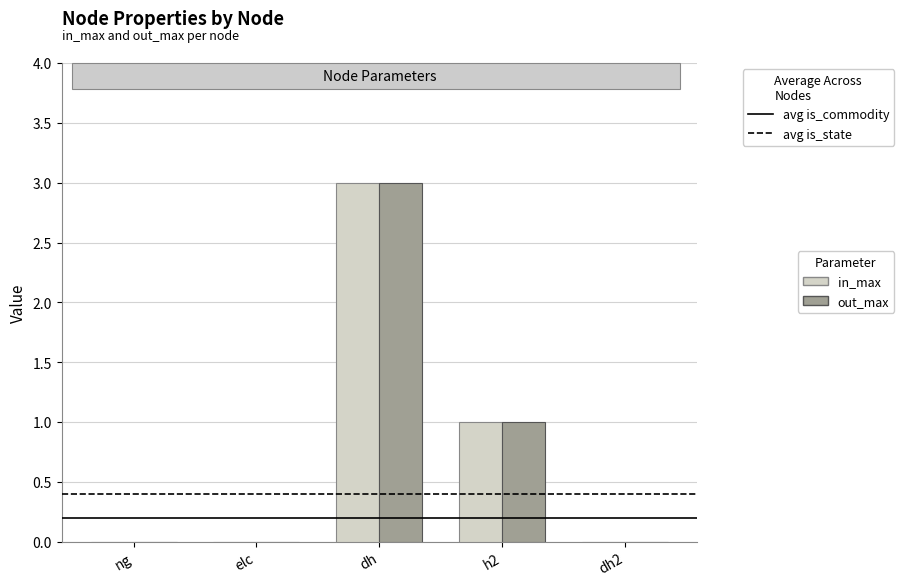

What are all the series names shown in the legend?

in_max, out_max